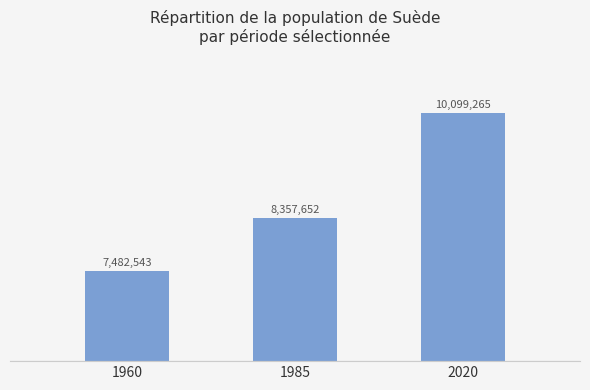

What is the maximum value shown in the chart?

10099265